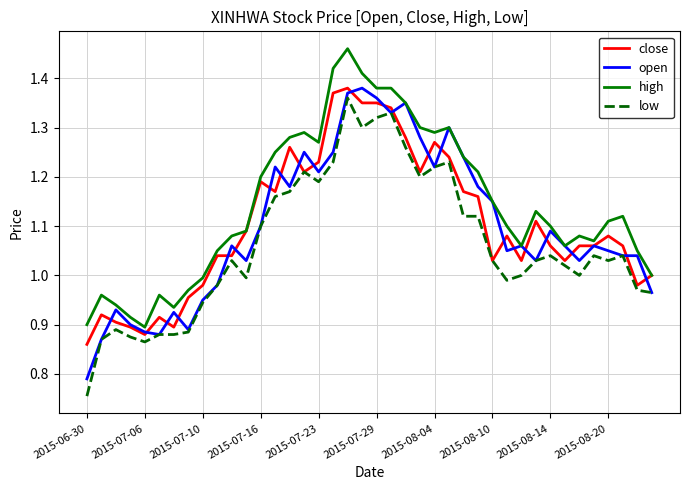

Does the chart have visible grid lines?

Yes